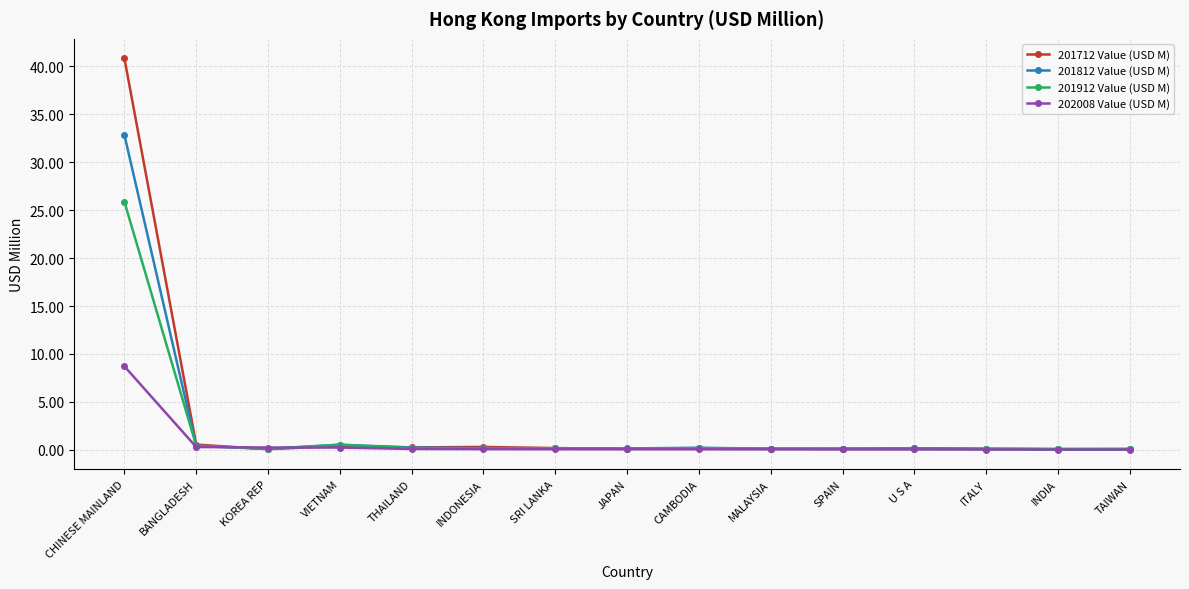

Which series has the widest spread of values?

201712 Value (USD M)